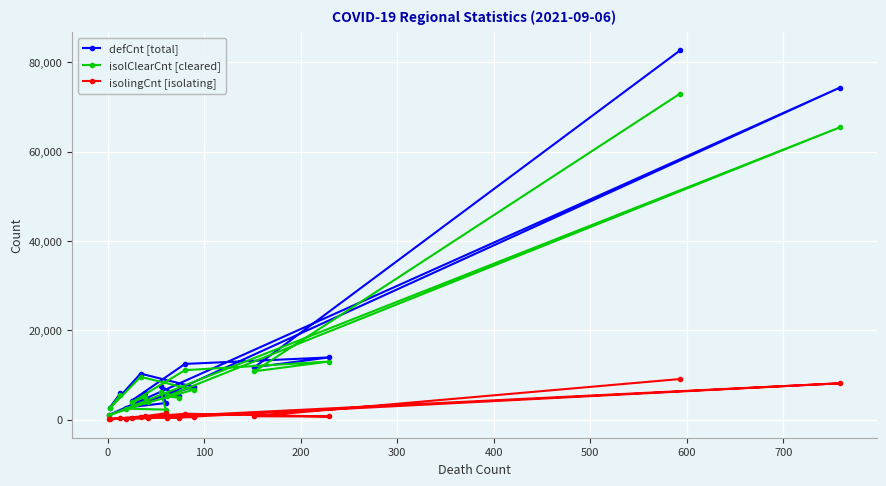

List the series in order of their peak value, lowest first.

isolingCnt [isolating], isolClearCnt [cleared], defCnt [total]